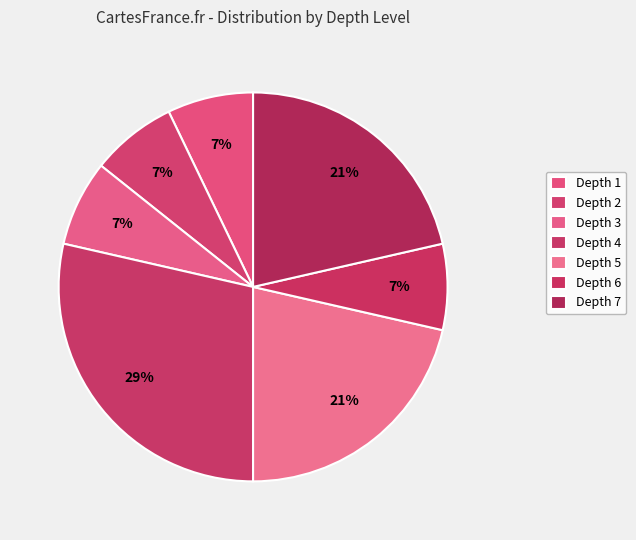

Which slice is the largest?

Depth 4